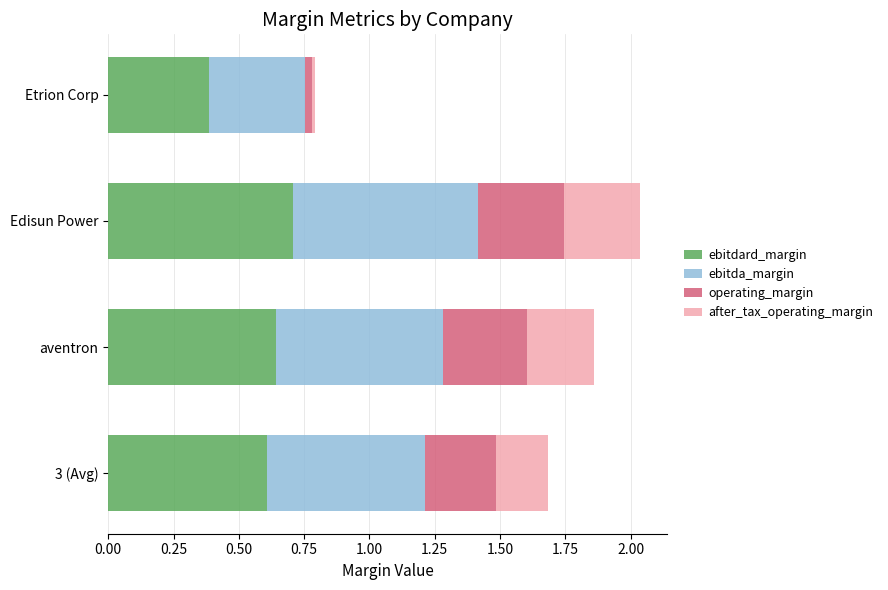

What is the maximum value for ebitdard_margin?

0.7